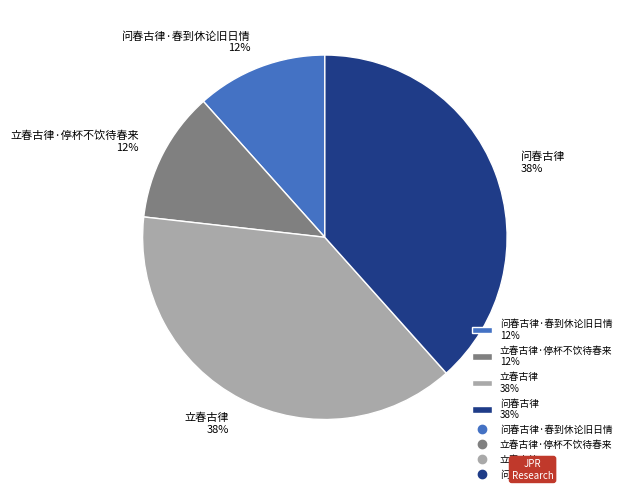

Do 问春古律 38% and 立春古律 38% together represent more than half of the pie?

Yes